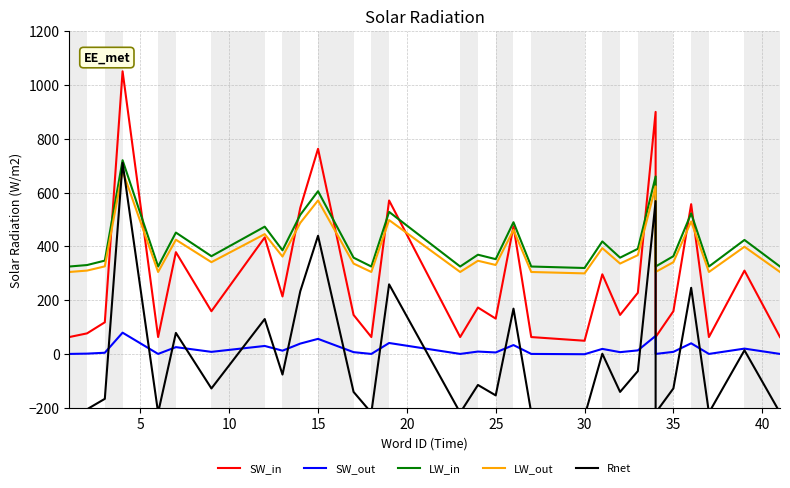

Is the value of LW_out at 35 greater than the value of LW_in at 45?

No